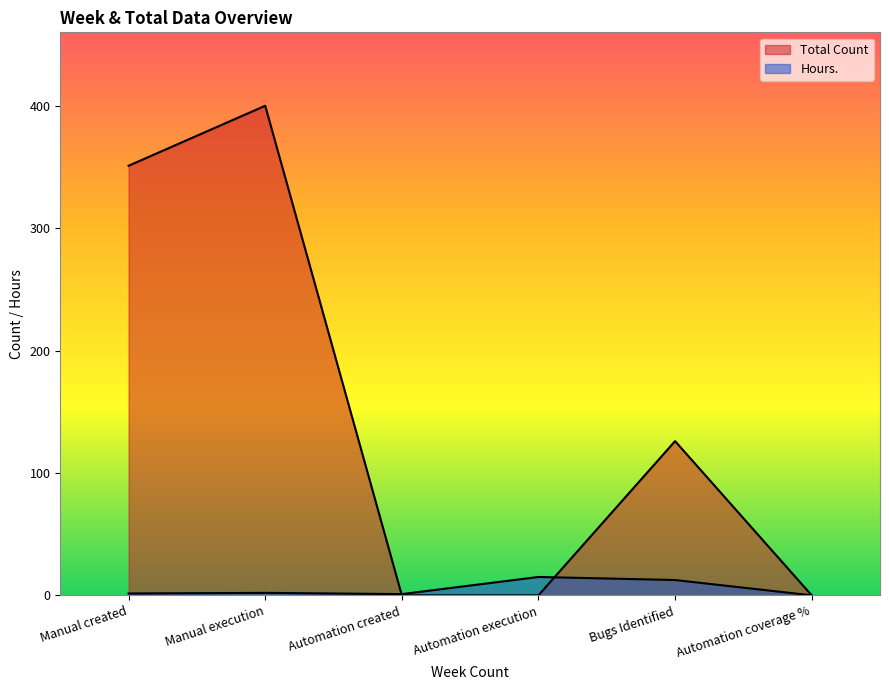

Rank the series by their average value, from highest to lowest.

Total Count, Hours.